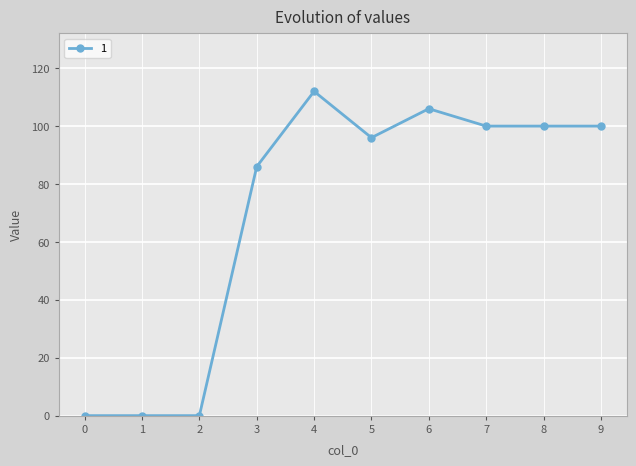

Is it true that the value at 3 is 145?

False